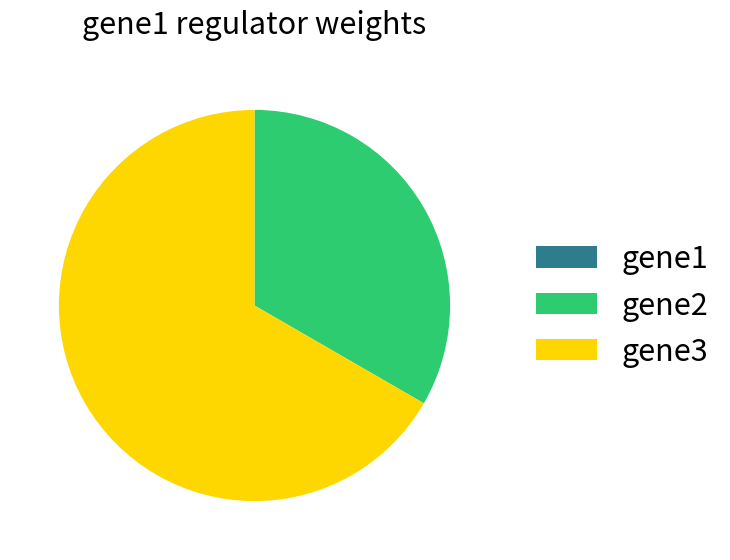

Between gene3 and gene2, which is larger?

gene3